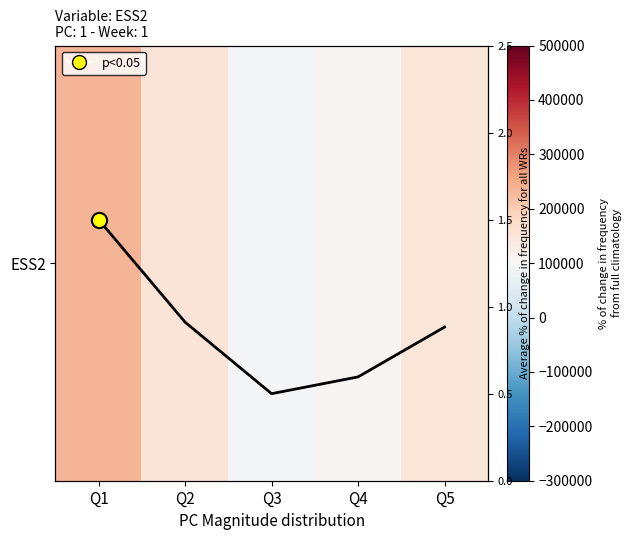

What is the maximum value shown in the chart?

235406.5